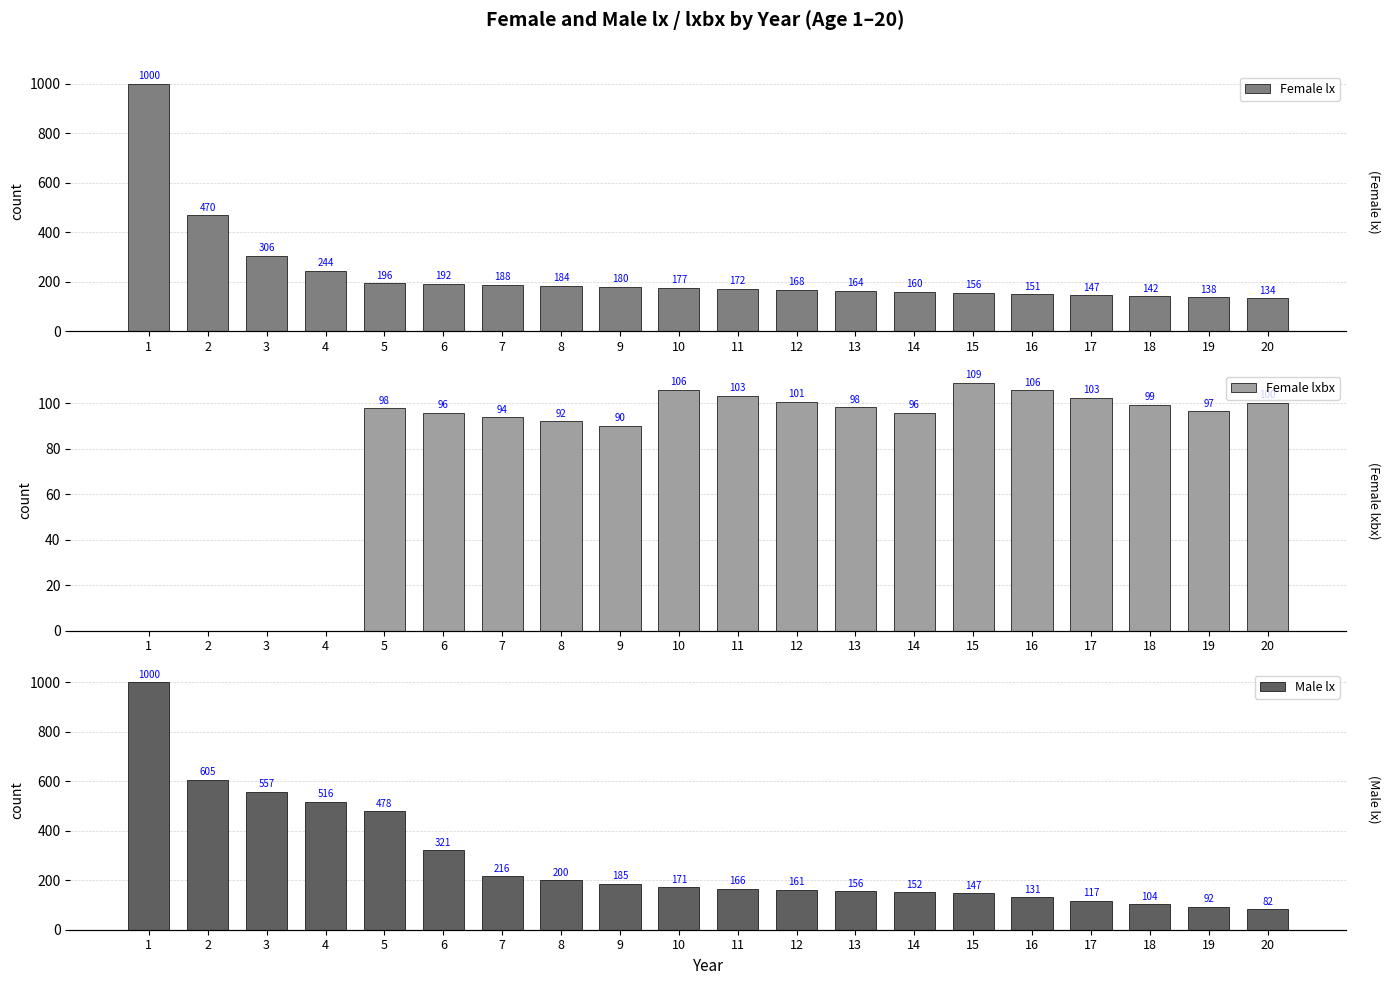

What is the value of the Male lx bar at the 13th from the left?

156.4